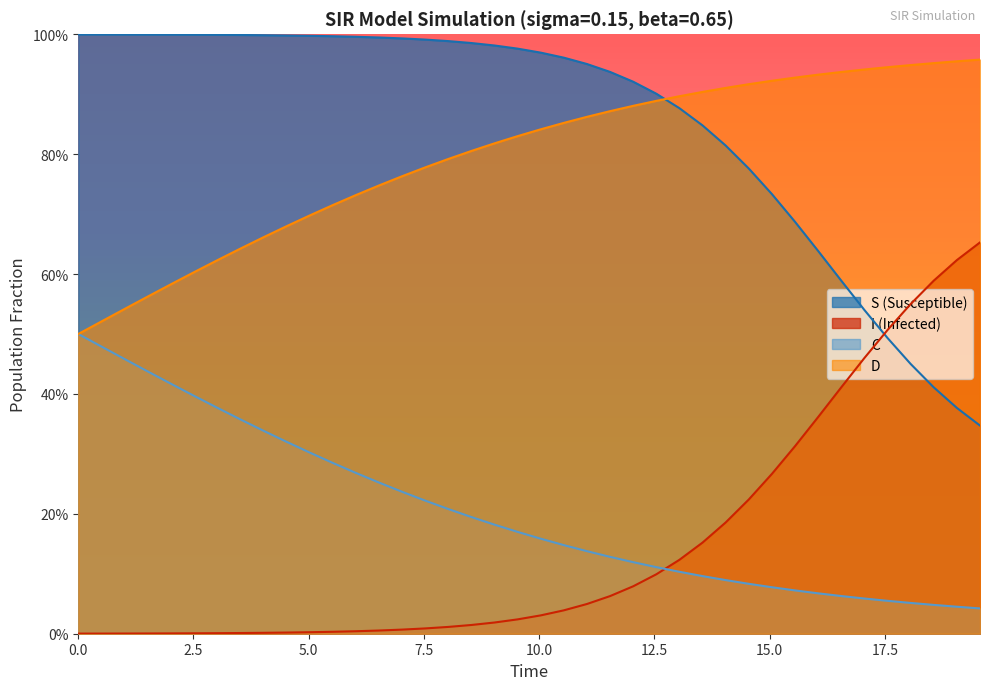

The C series shows 0.1 at 10. True or false?

False